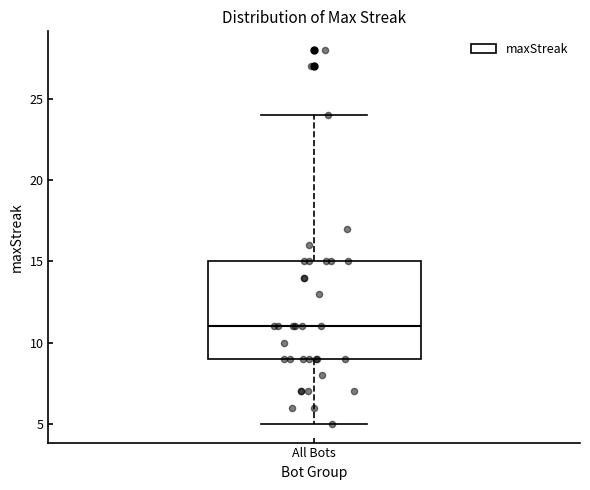

Transcribe this box plot: give where the median line is, the range the box spans, and where the two whiskers end, as read against the y-axis. The values are not printed on the chart, so give them approximately, as read against the axis.

median 11, box 9 to 15, whiskers 5 to 24